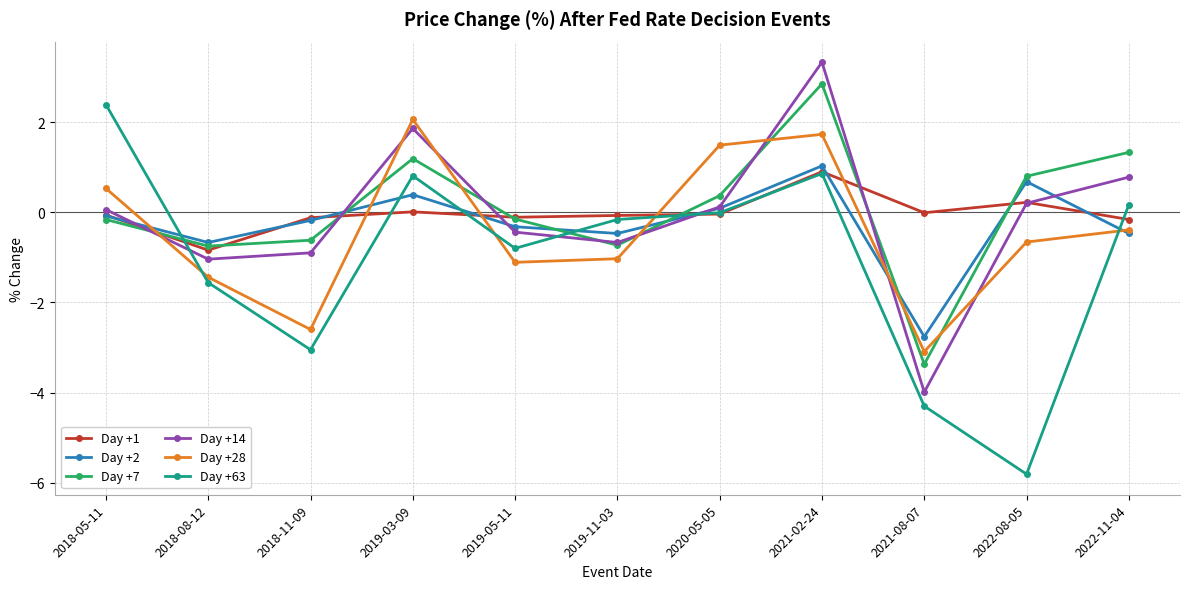

Where do Day +7 and Day +14 first cross each other?

2018-05-11 and 2018-08-12